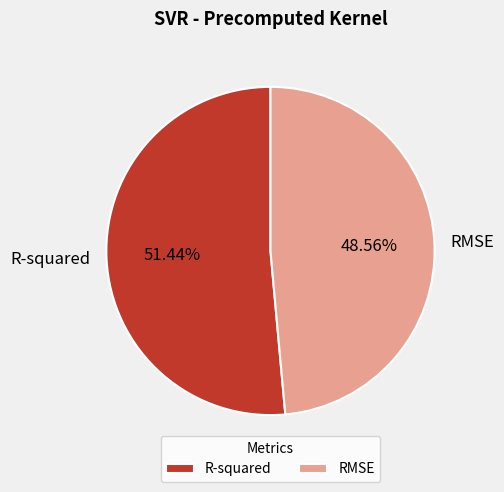

Which category has the smallest portion of the pie?

RMSE